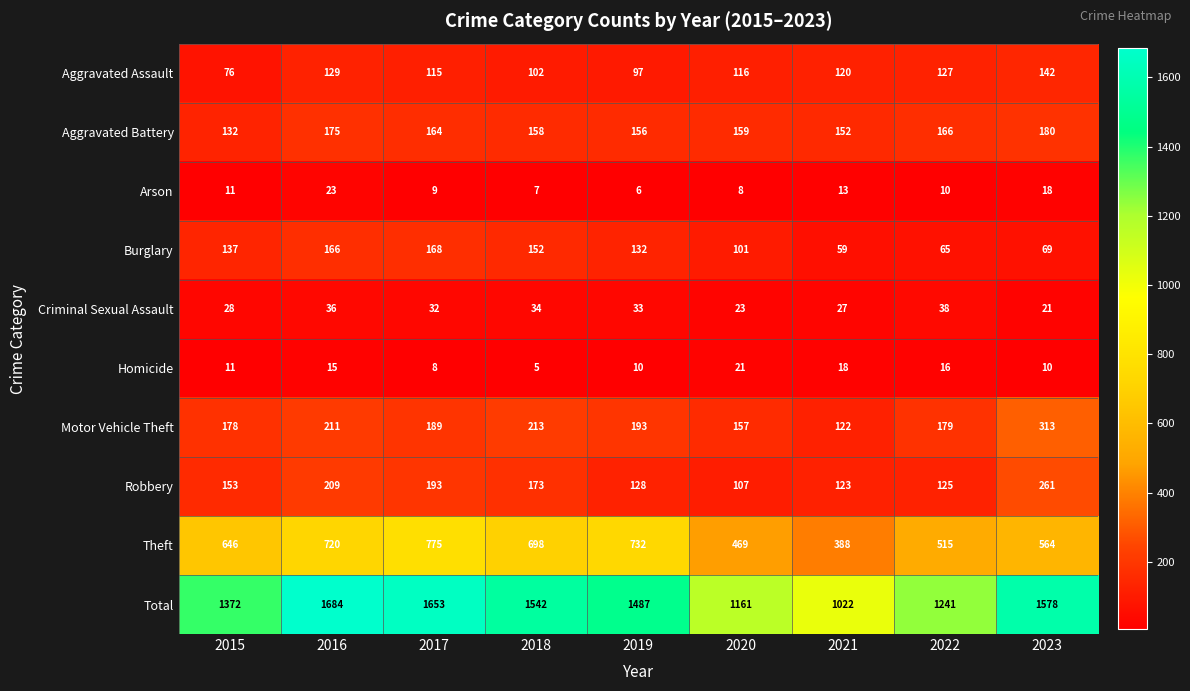

What is the spread (max minus min) of values at 2017?

1645